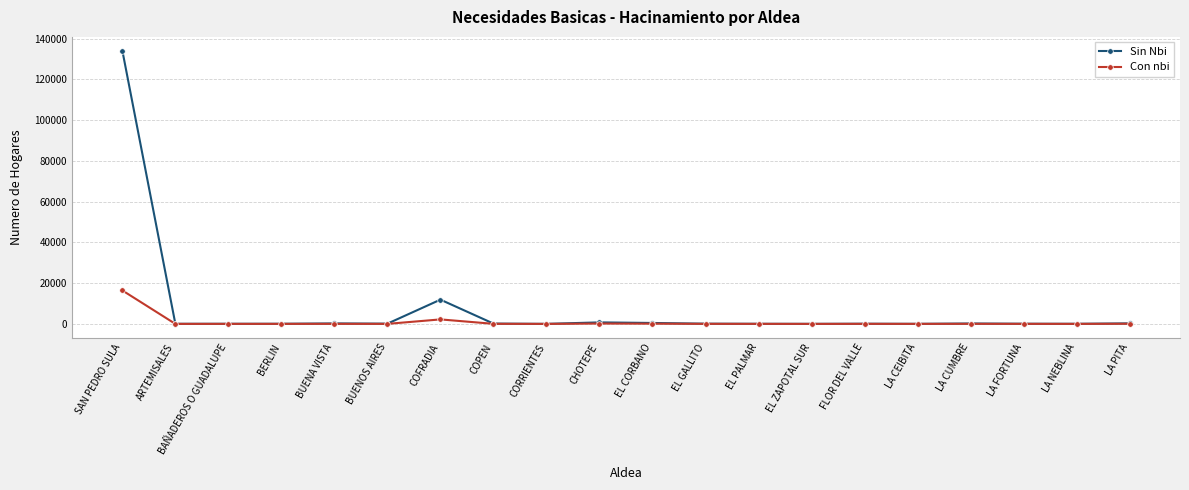

Which series has the widest spread of values?

Sin Nbi